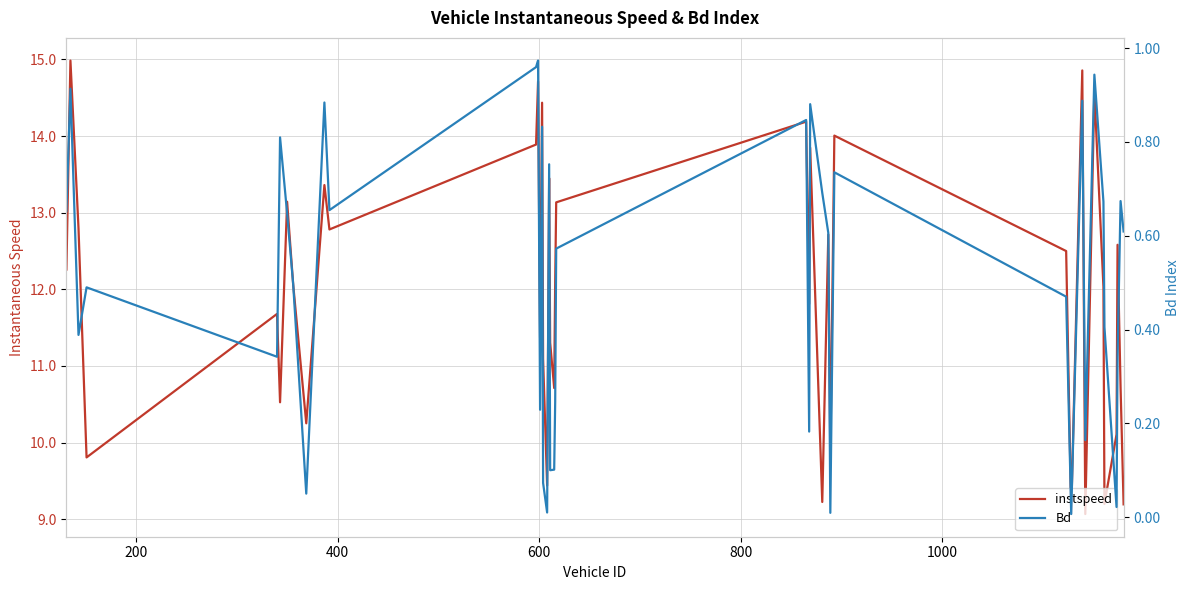

True or false: Bd has a value of 0.7 at 33.

False